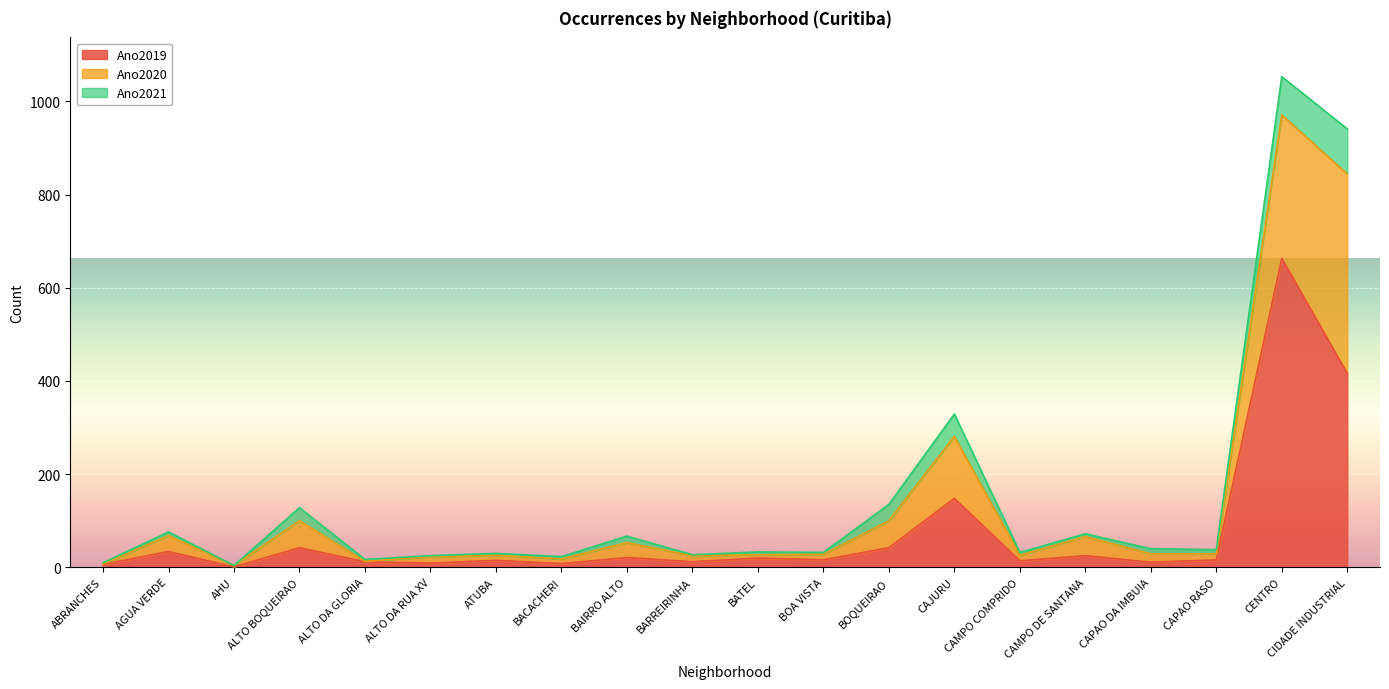

True or false: Ano2019 and Ano2021 cross at least once.

False